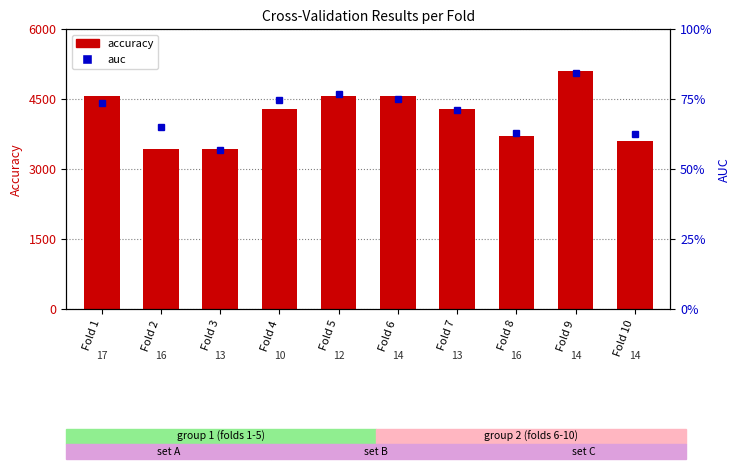

Reading right to left, list all the values displayed in this chart.

accuracy: 3600.0	5100.0	3714.3	4285.7	4571.4	4571.4	4285.7	3428.6	3428.6	4571.4
auc: 62.5	84.3	62.7	70.9	75.0	76.8	74.5	56.8	65.0	73.6